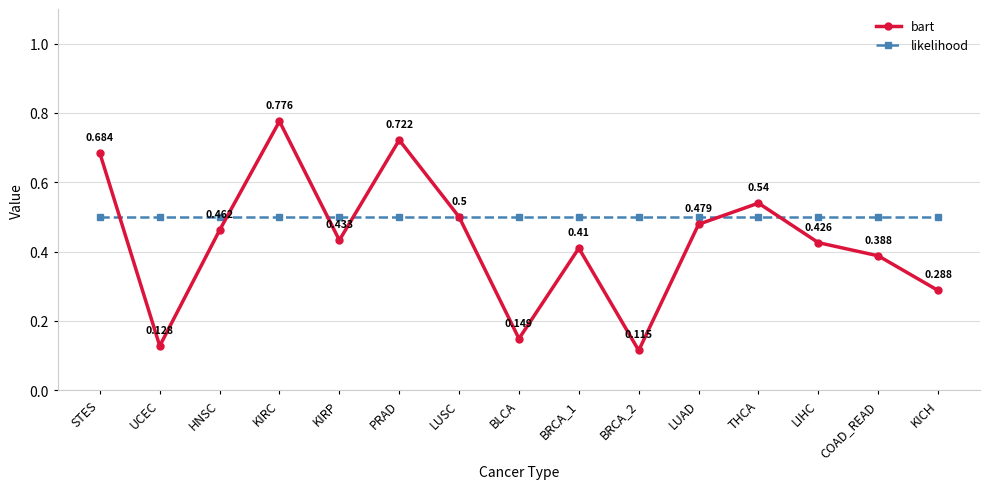

Which series has the largest total across all categories?

likelihood